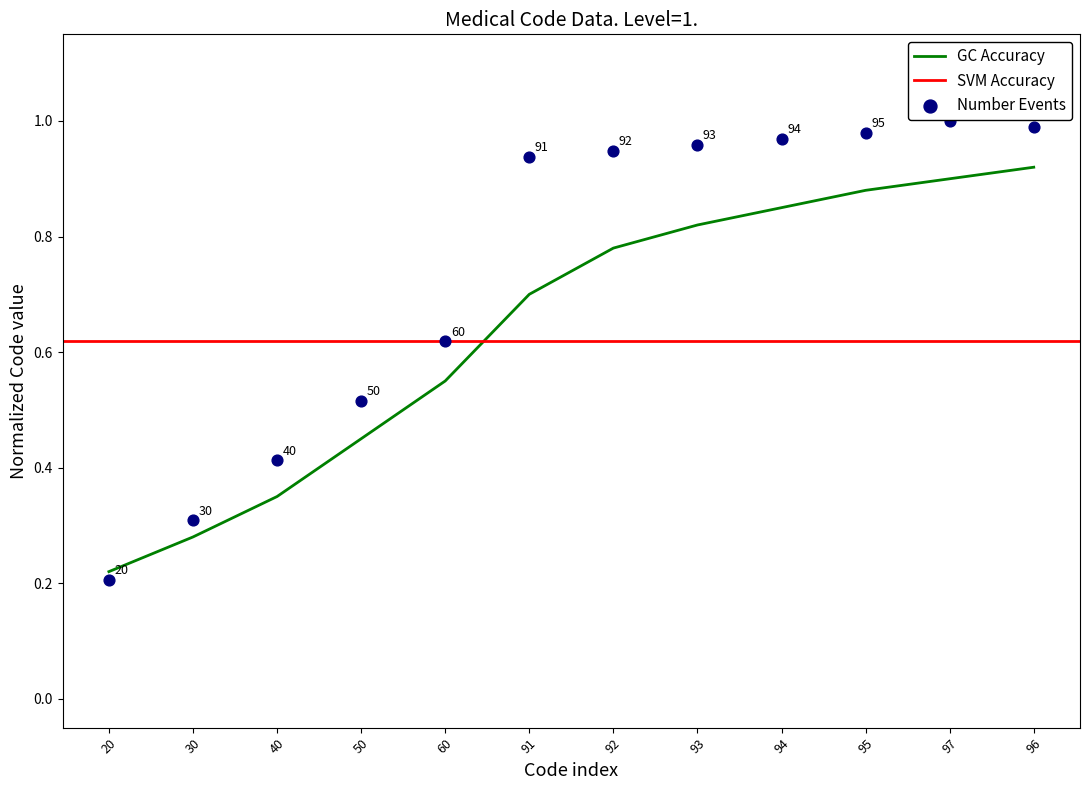

Which has a higher value, 91 or 60?

91